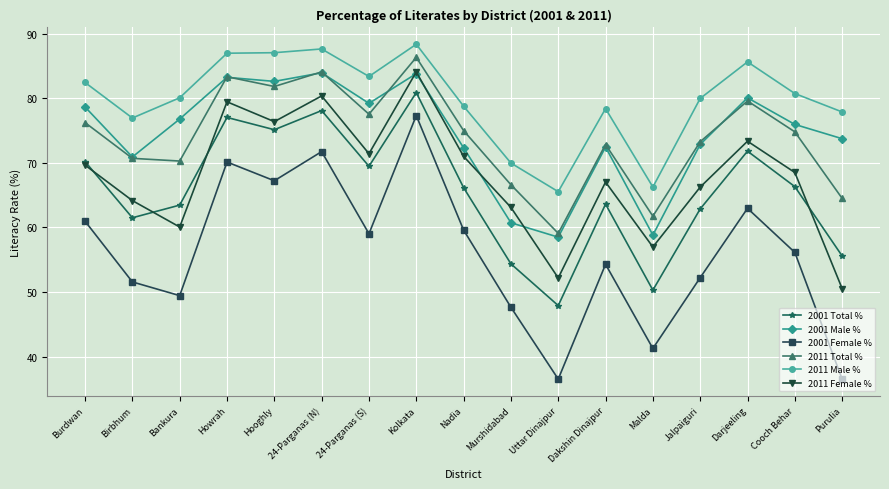

Which category has the highest value across all series?

Kolkata